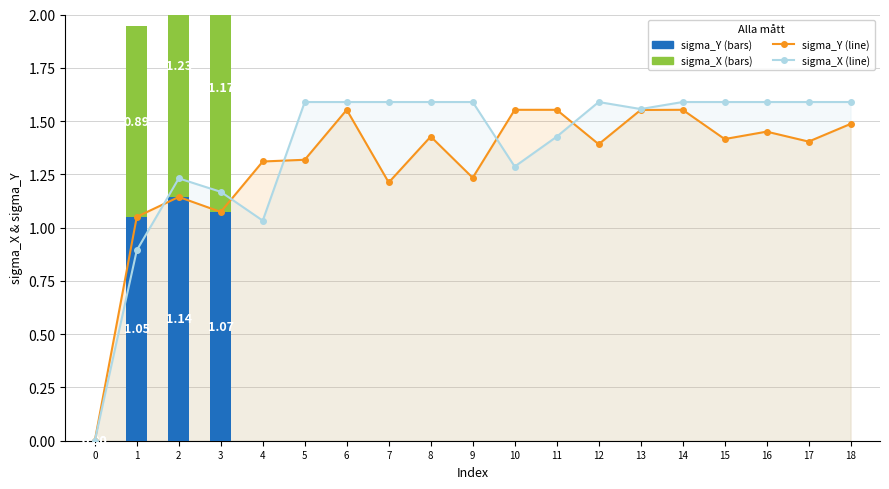

True or false: sigma_X has a value of 2.1 at 8.

False